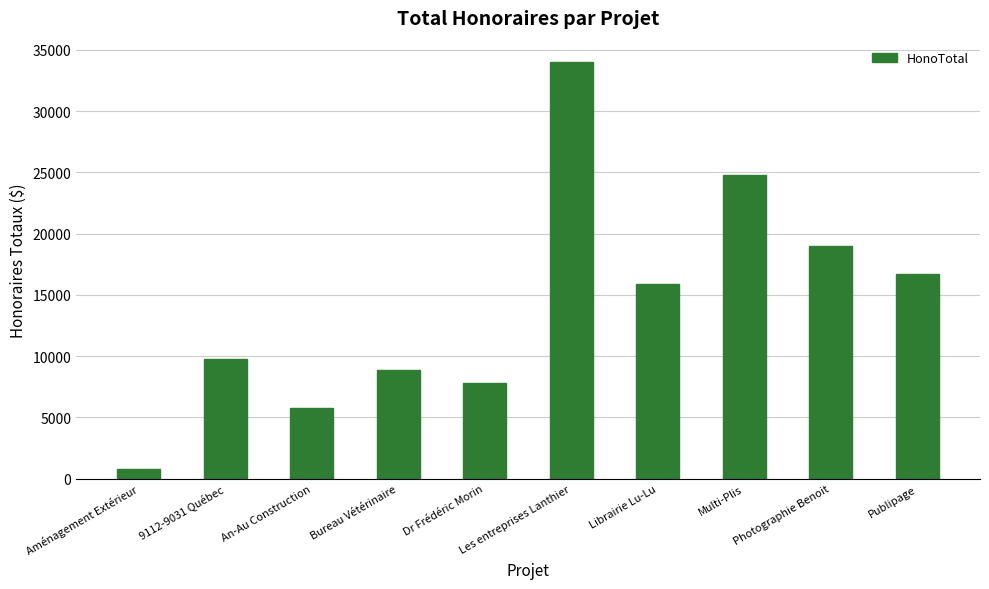

How many bars are there in total?

10